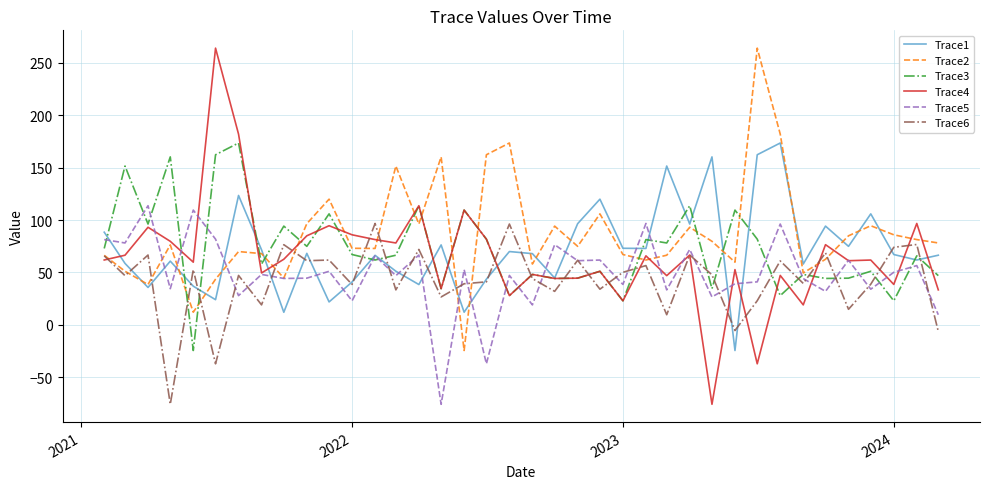

What is the average value of the Trace5 series?

48.8